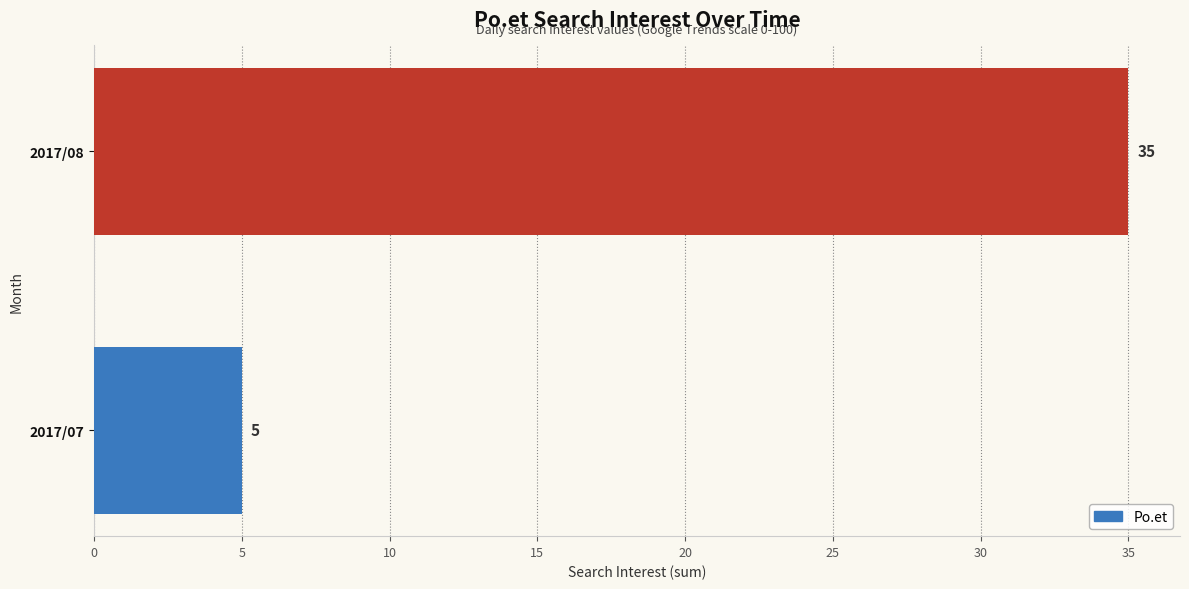

What is the greatest value displayed?

35